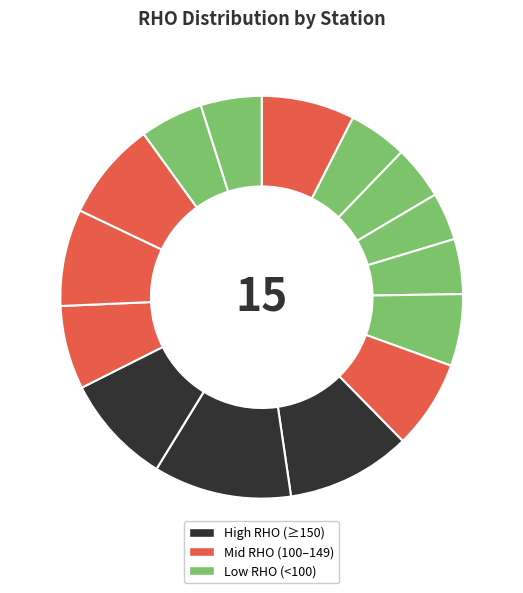

How many slices are in this pie chart?

15